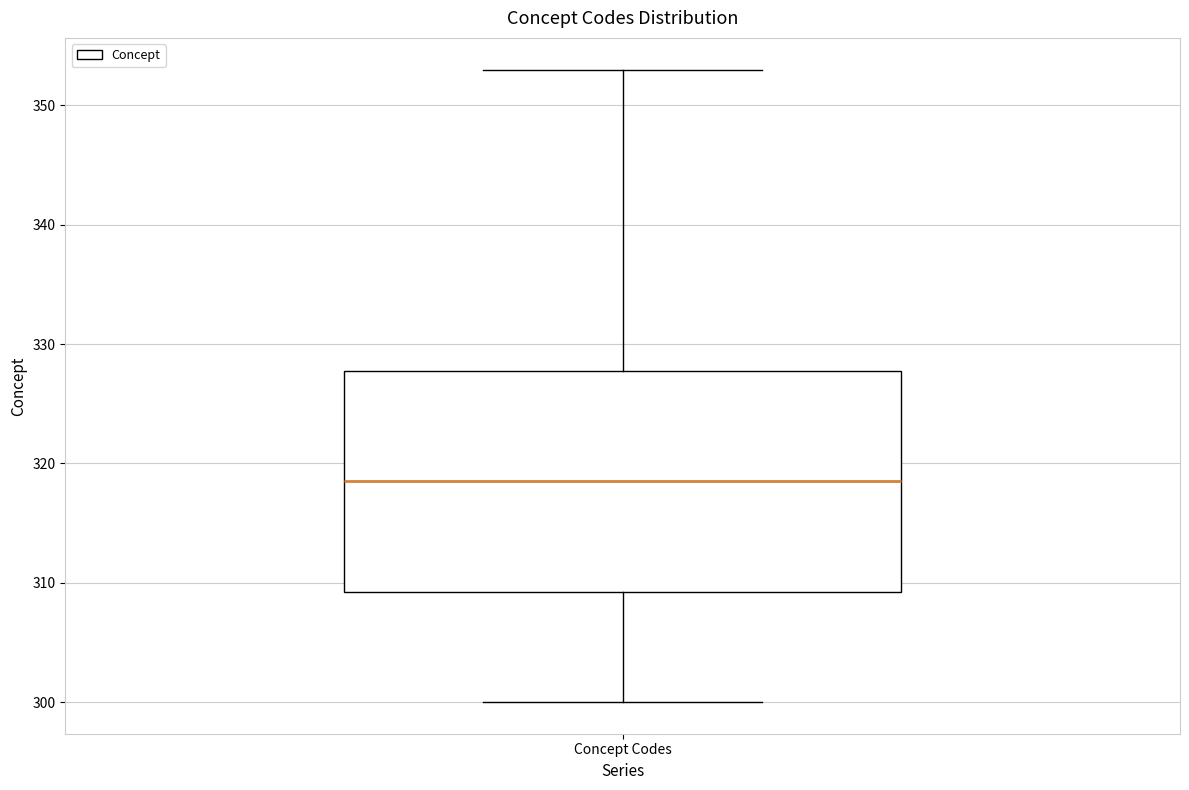

Read this box plot against the y-axis: the position of the median line, the range covered by the box, and the ends of both whiskers. The values are not printed on the chart, so give them approximately, as read against the axis.

median 319, box 309 to 328, whiskers 300 to 353